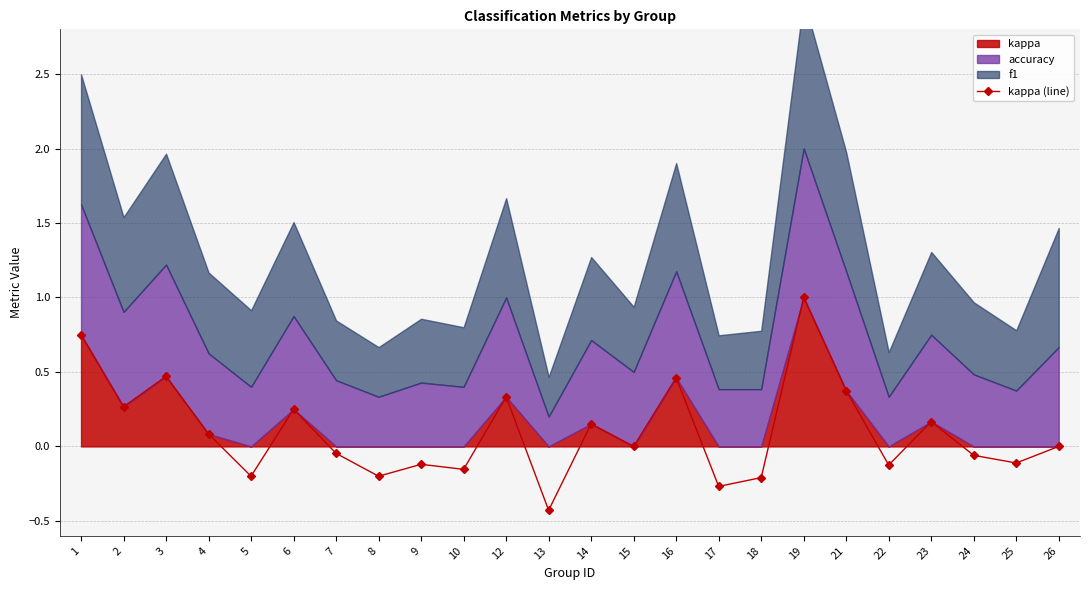

True or false: the data shows -0.1 at 22.

True